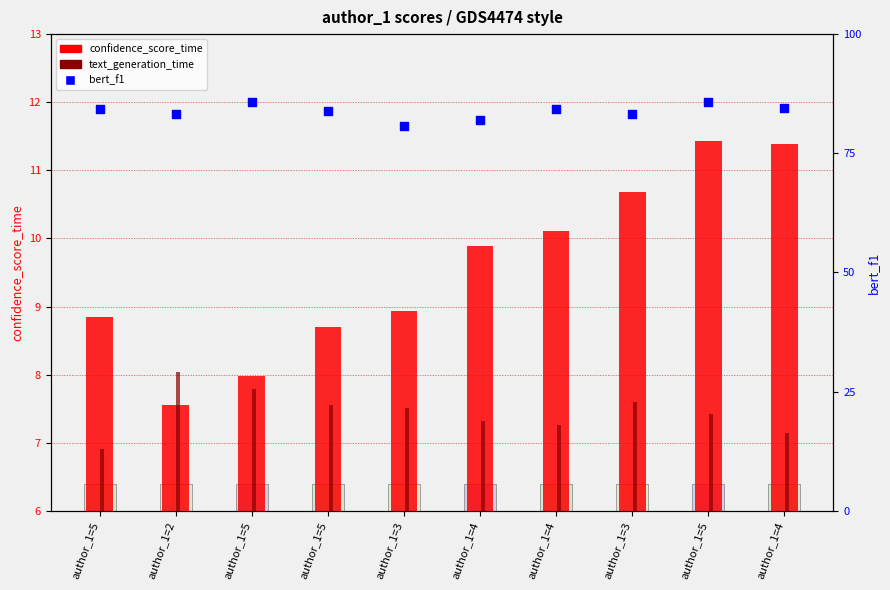

Which series has the widest spread of Y values?

confidence_score_time